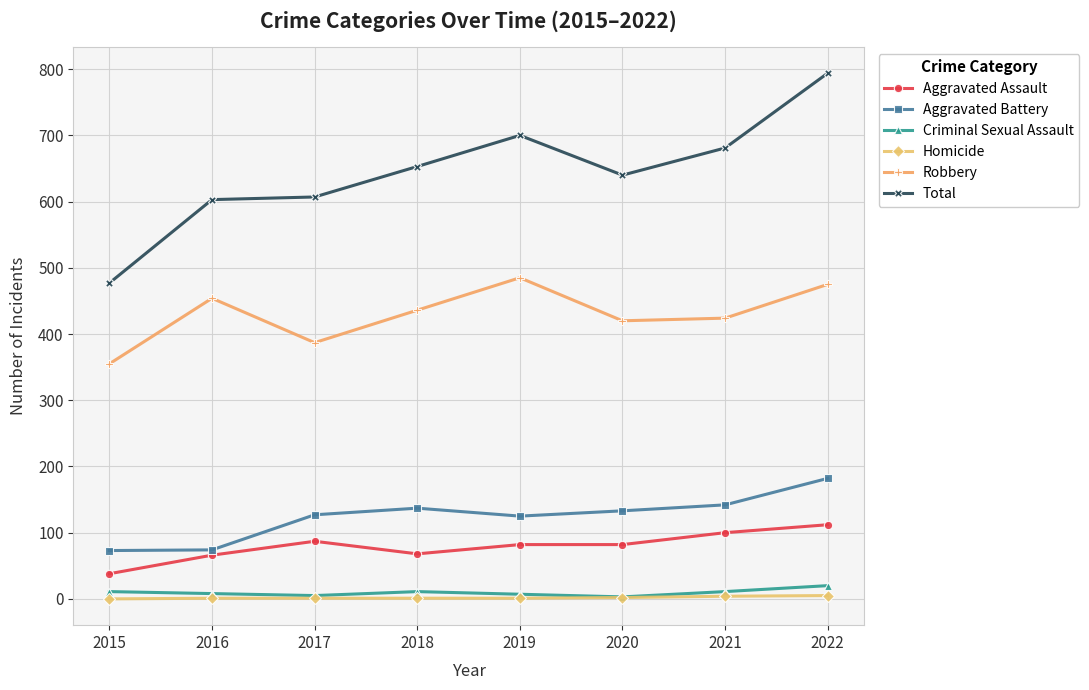

Is it true that Robbery equals 674 at 2021?

False